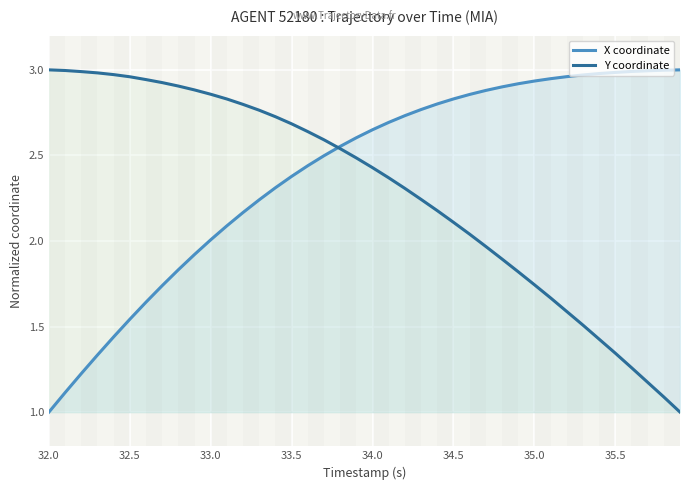

At which label does Y coordinate first exceed 2?

32.0